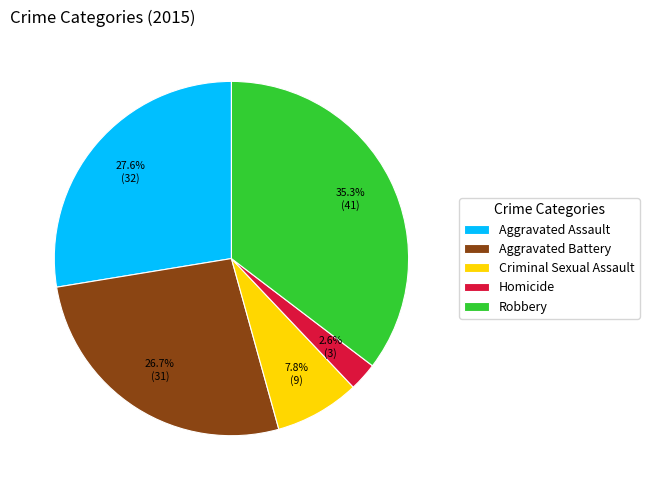

Does any single category account for the majority?

No